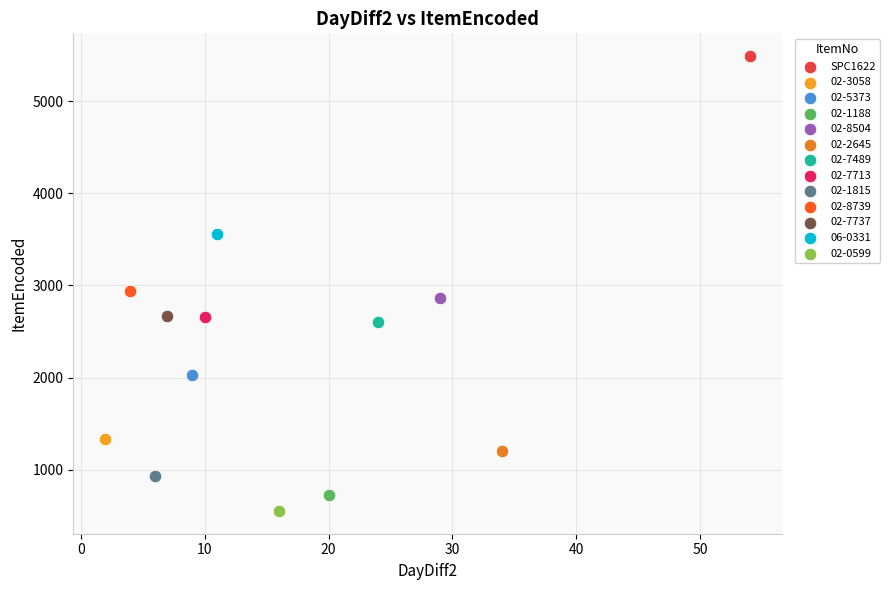

Which series contains the highest Y value?

SPC1622